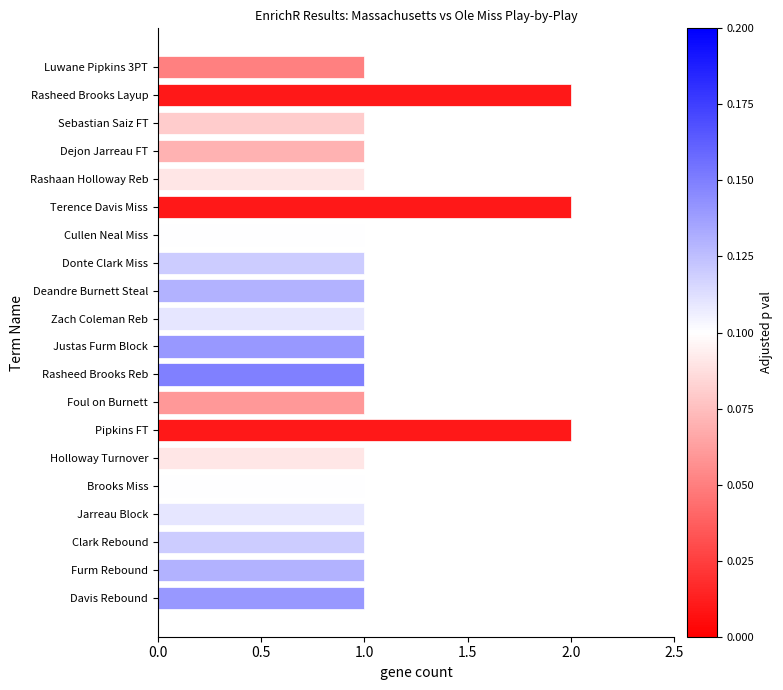

What is the value of the 11th bar from the top?

1